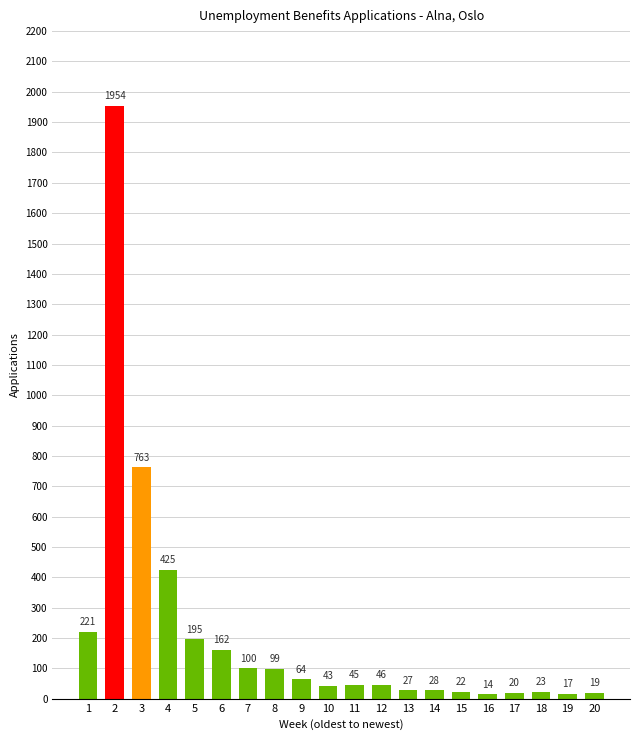

Which label corresponds to the largest value in the chart?

2